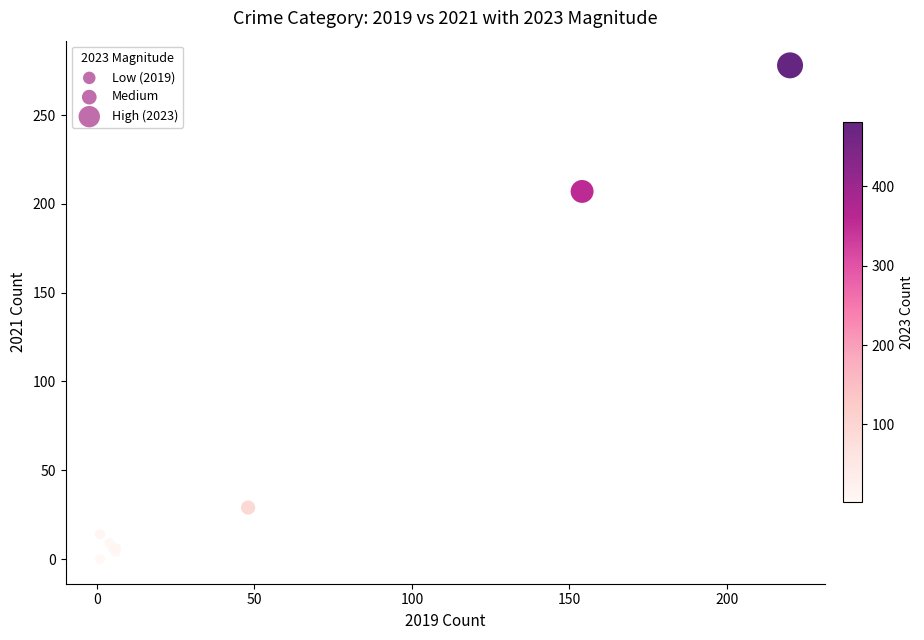

What Y value in the scatter plot is closest to 139?

207